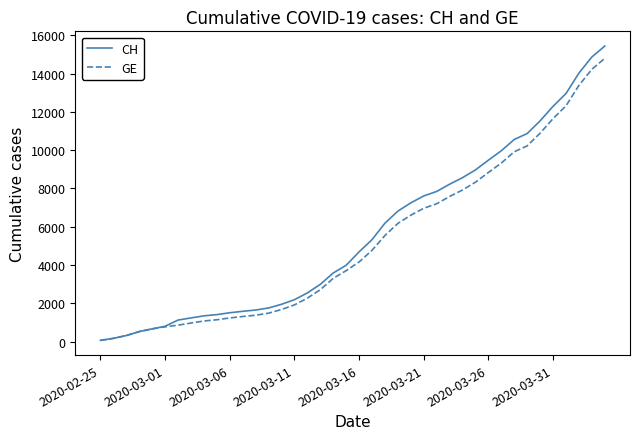

What is the maximum value for CH?

15433